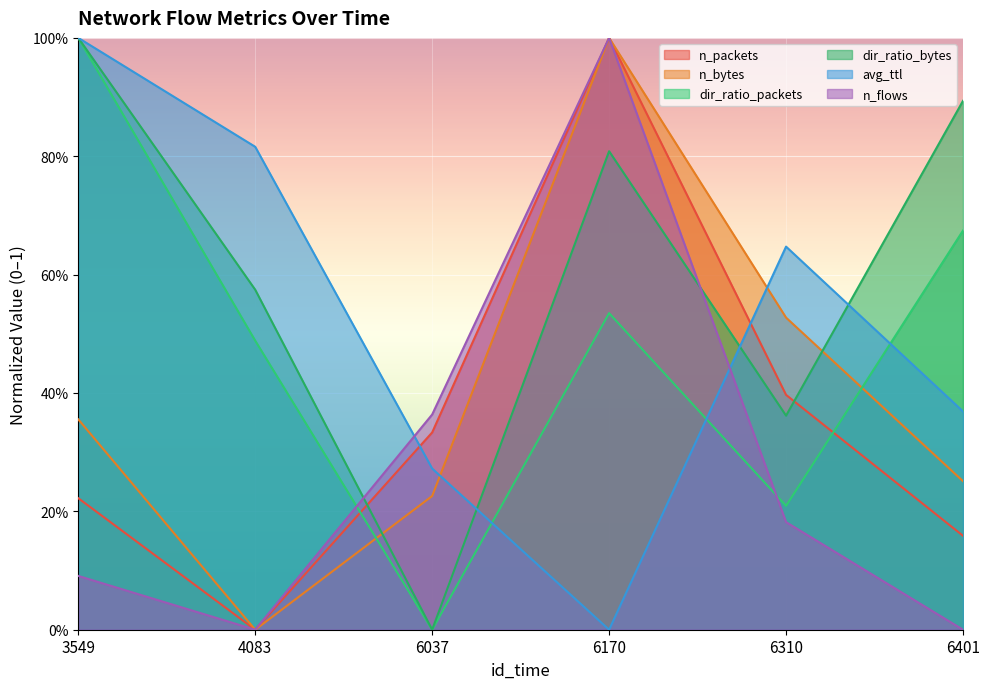

At which category does the chart reach its peak across all series?

6170